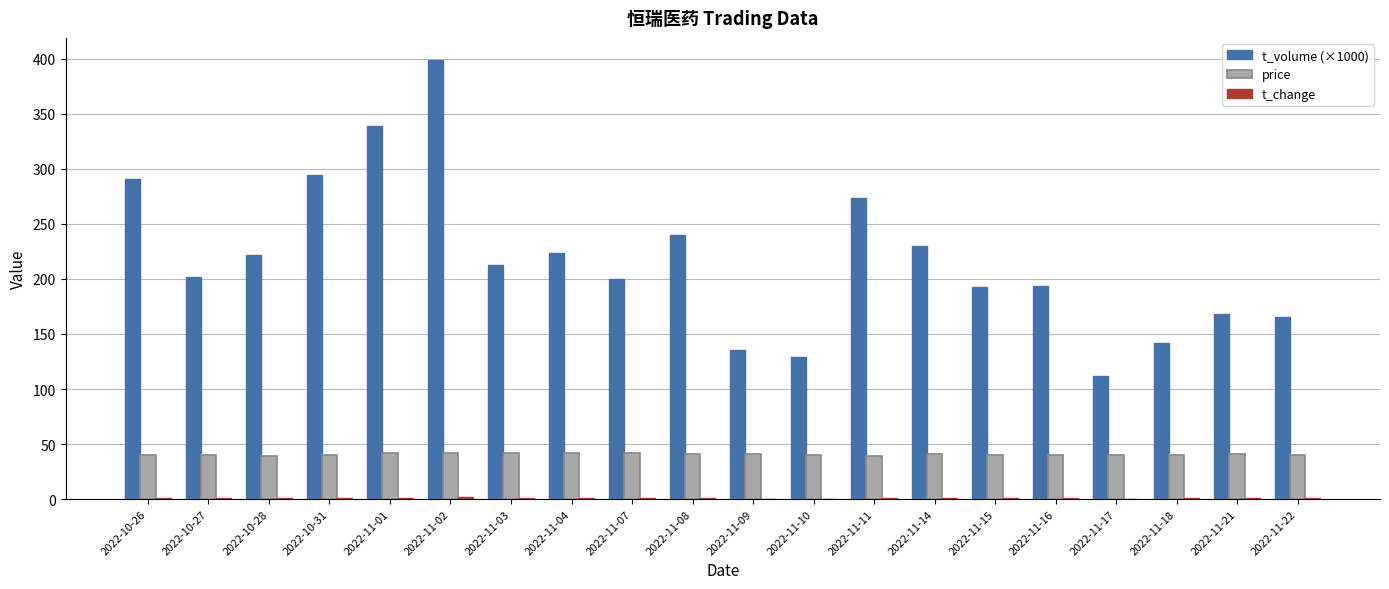

What is the sum of all t_volume (×1000) values?

4366.1